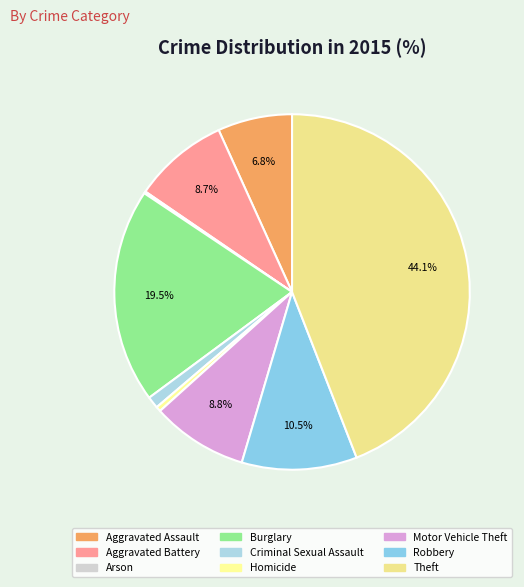

Which category has the biggest portion of the pie?

Theft